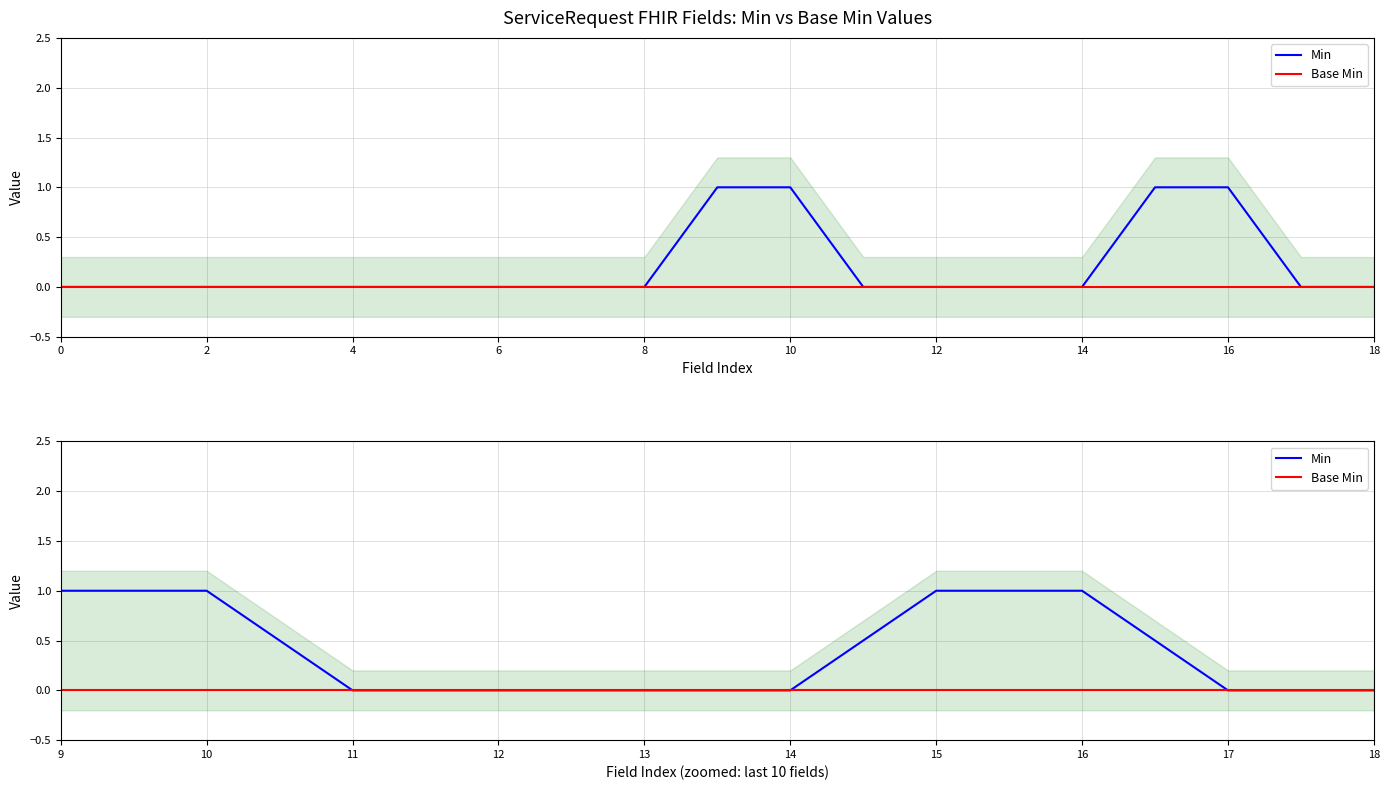

How many series are shown in this chart?

2